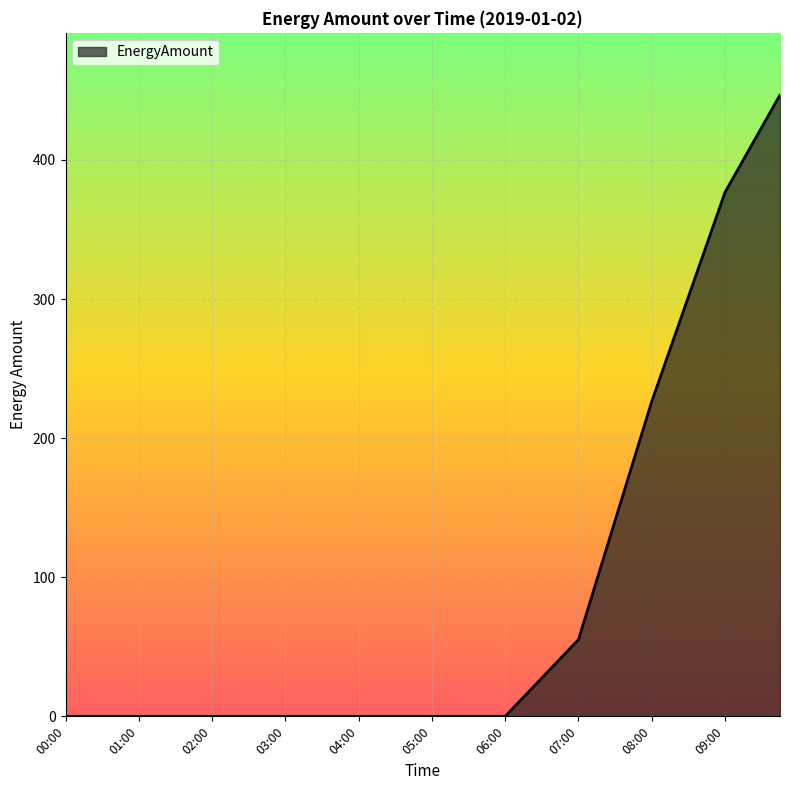

How many lines are shown in the chart?

1